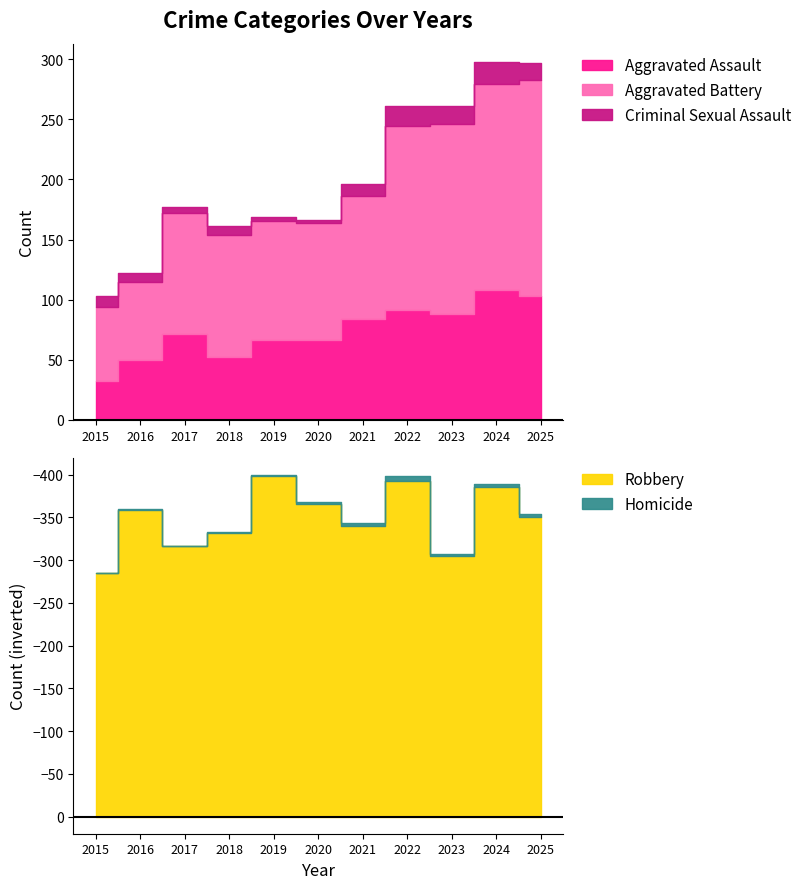

What are all the series names shown in the legend?

Aggravated Assault, Aggravated Battery, Criminal Sexual Assault, Homicide, Robbery